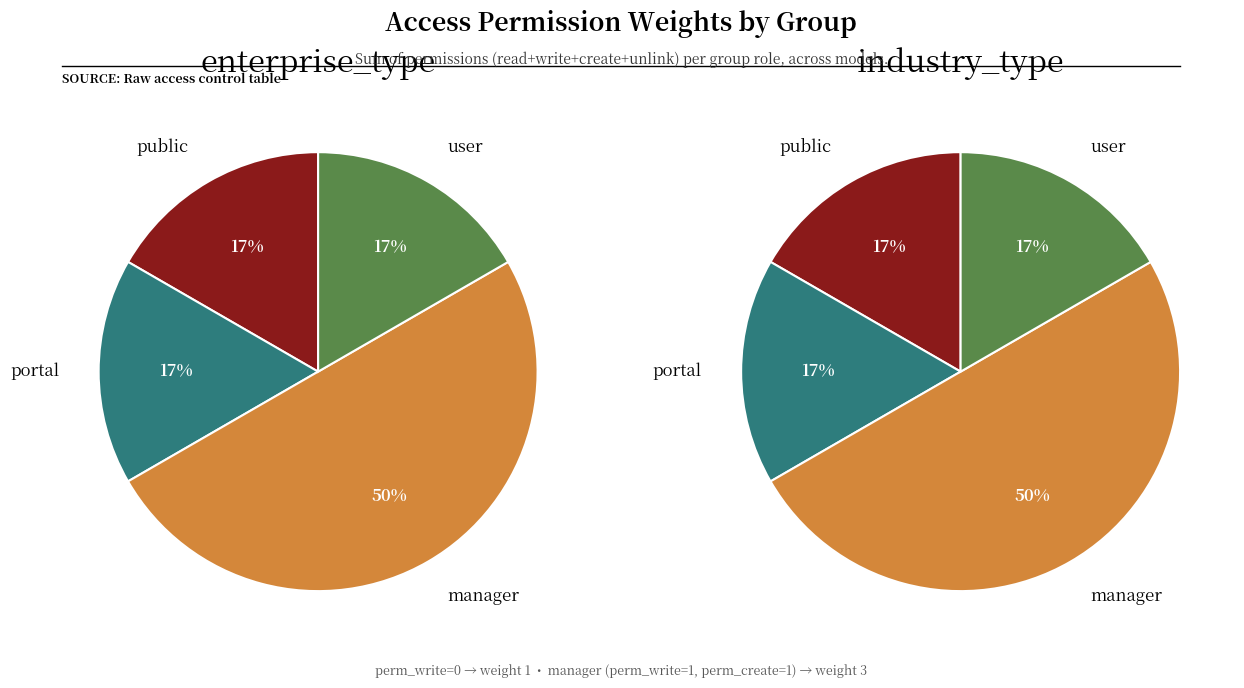

Is there any slice that represents more than half of the pie?

No